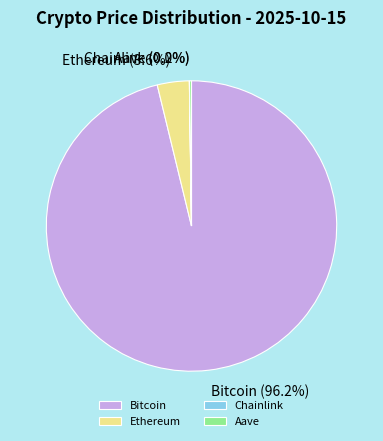

Combined, what portion of the pie is Bitcoin and Ethereum?

99.8%